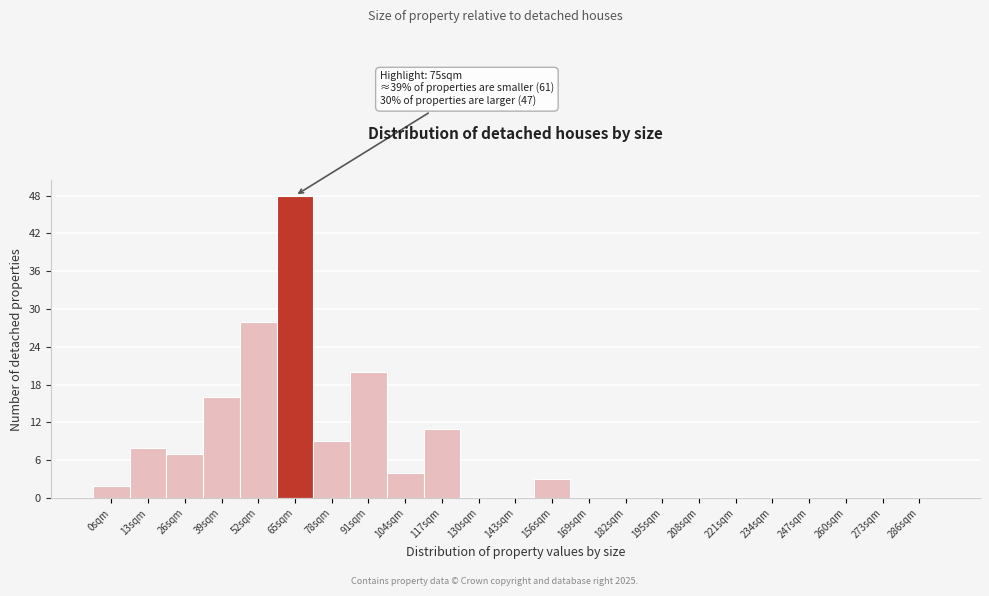

Reading left to right, extract all data points from this chart.

0sqm=2	13sqm=8	26sqm=7	39sqm=16	52sqm=28	65sqm=48	78sqm=9	91sqm=20	104sqm=4	117sqm=11	130sqm=0	143sqm=0	156sqm=3	169sqm=0	182sqm=0	195sqm=0	208sqm=0	221sqm=0	234sqm=0	247sqm=0	260sqm=0	273sqm=0	286sqm=0